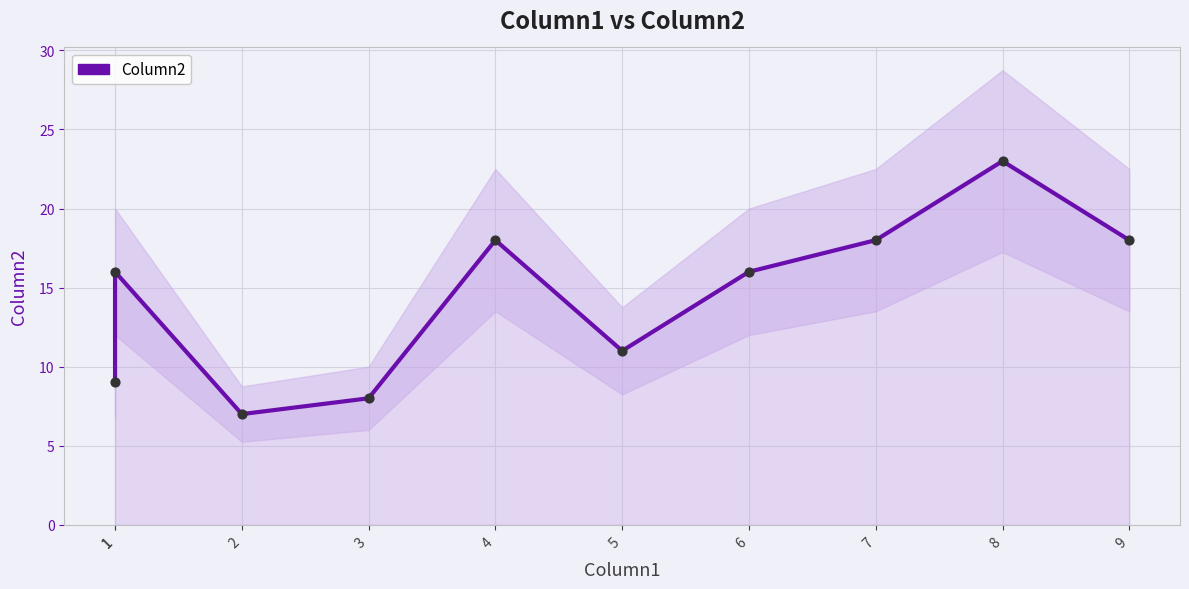

Approximately how many times larger is the value at 3 compared to 9?

0.4